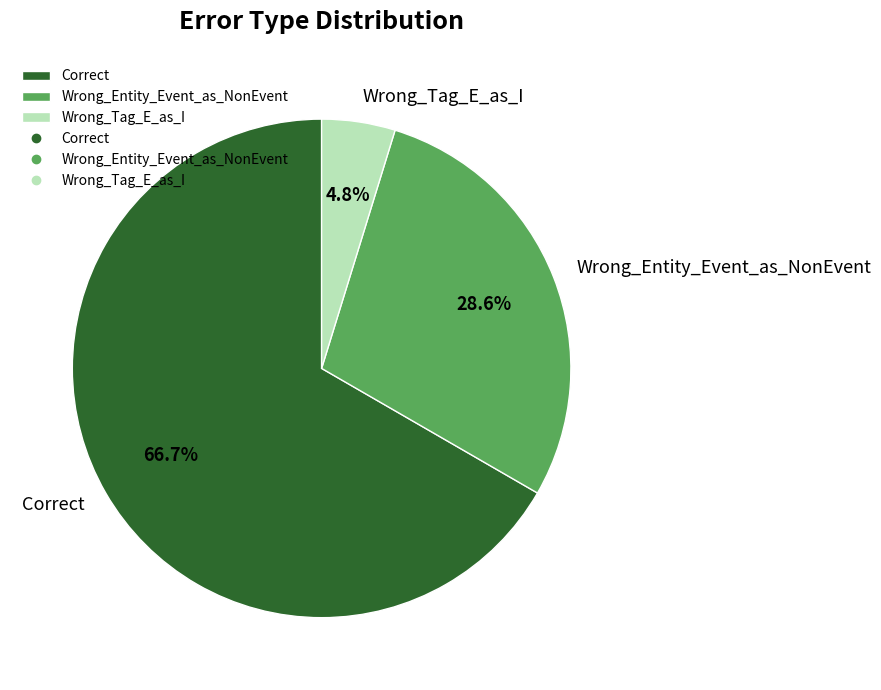

What portion of the pie excludes Wrong_Entity_Event_as_NonEvent?

71.4%